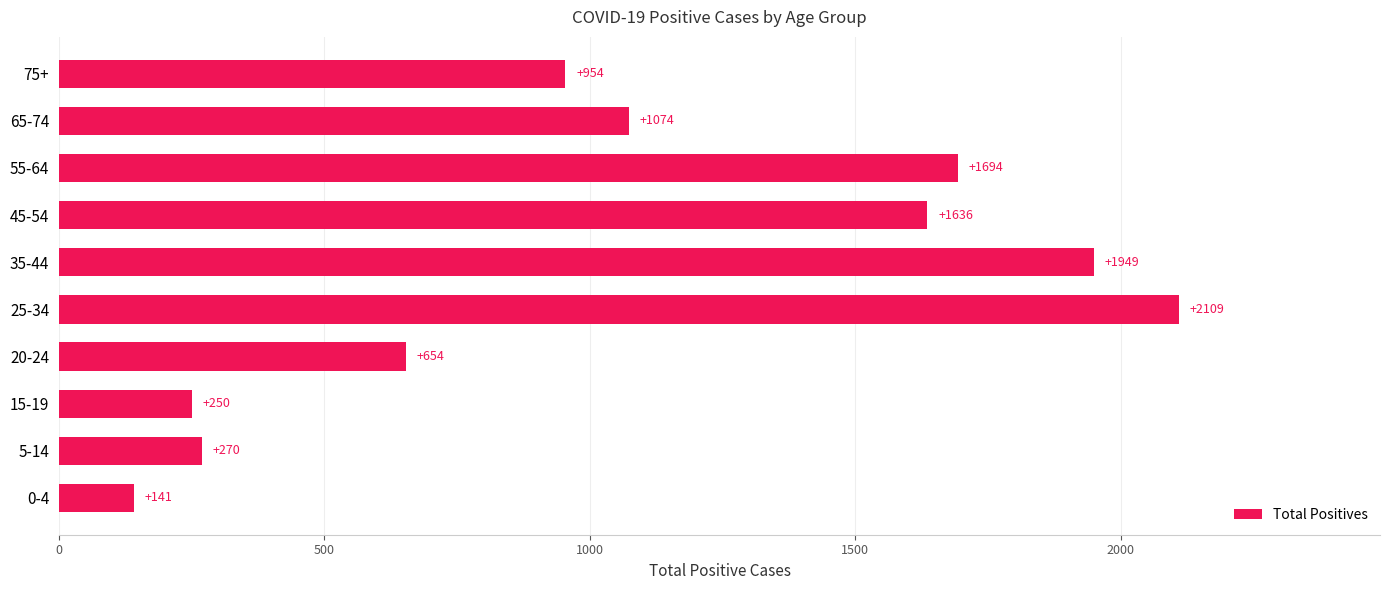

At which label is the value closest to 1125?

65-74